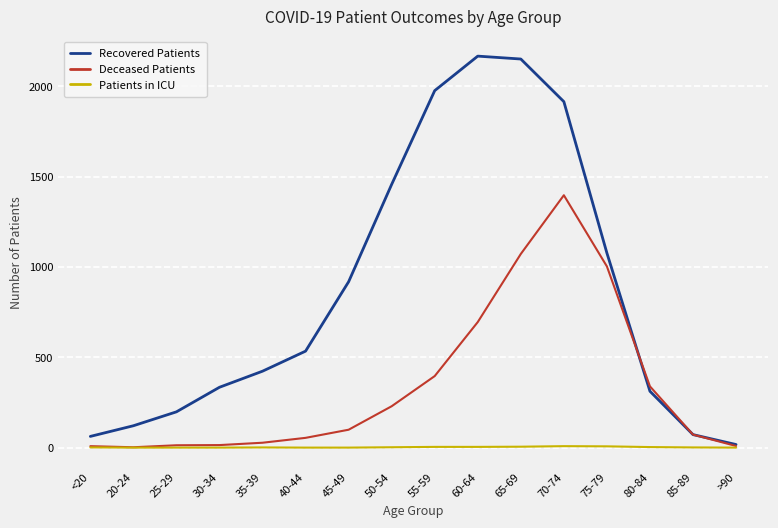

Which series has the largest range (max minus min)?

Recovered Patients